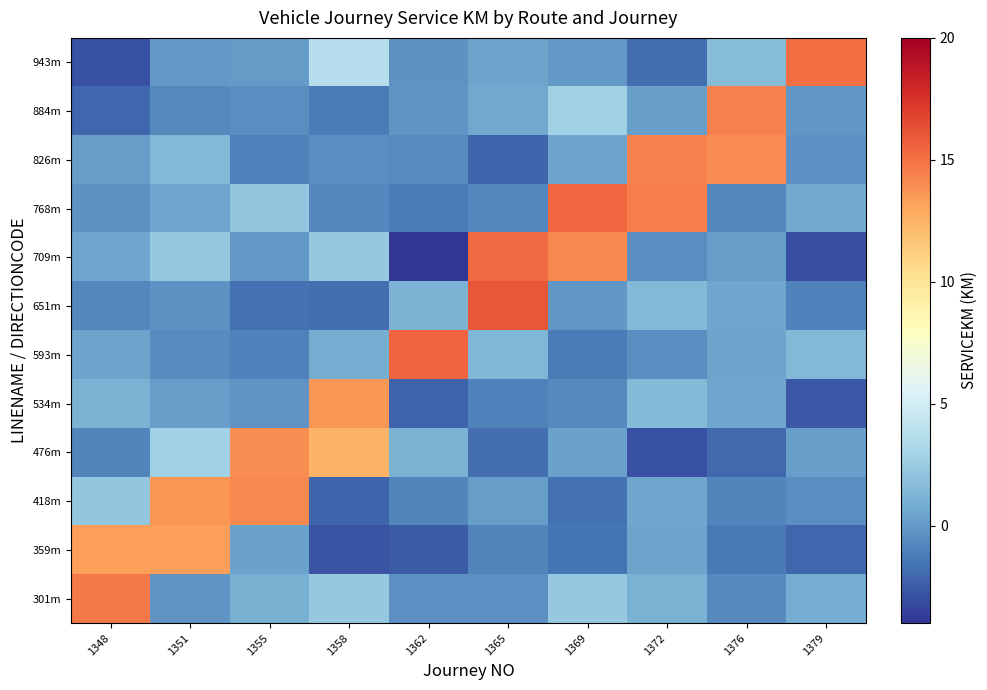

How many categories are shown in the chart?

10